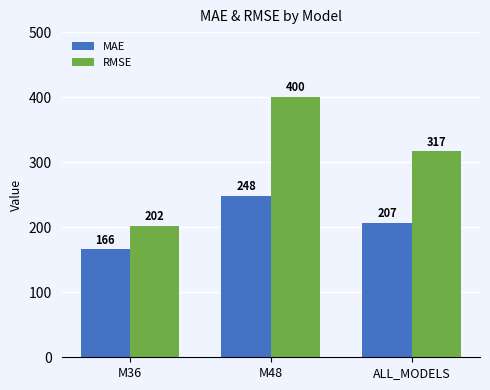

What value does the RMSE series have at M36?

201.9